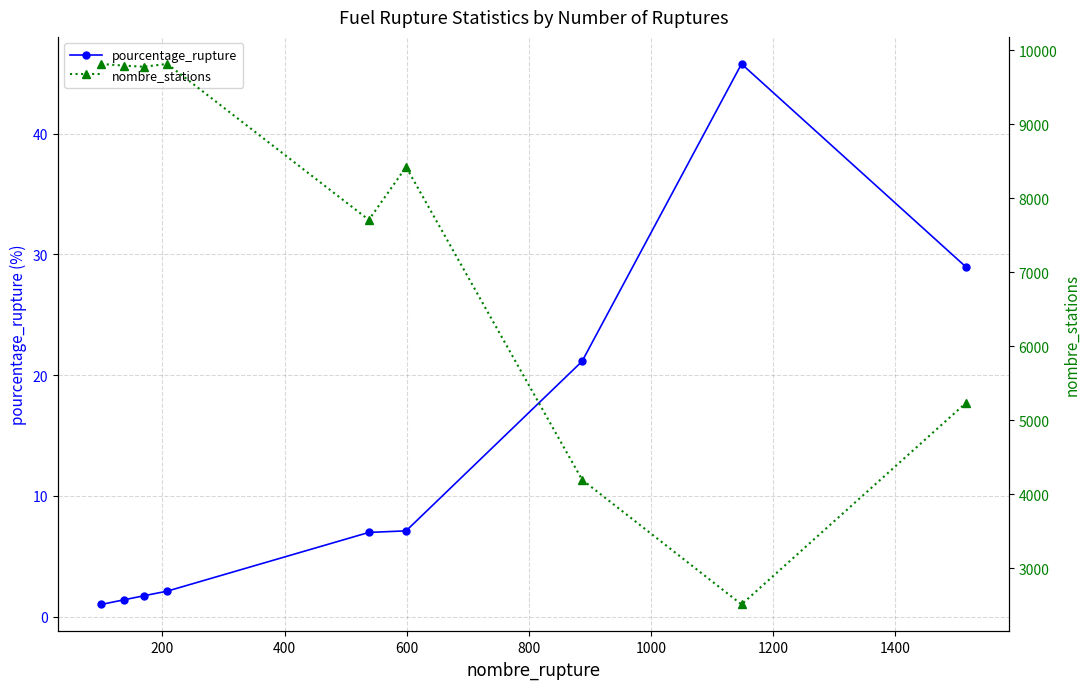

True or false: nombre_stations has more than 1 interior local peaks.

True